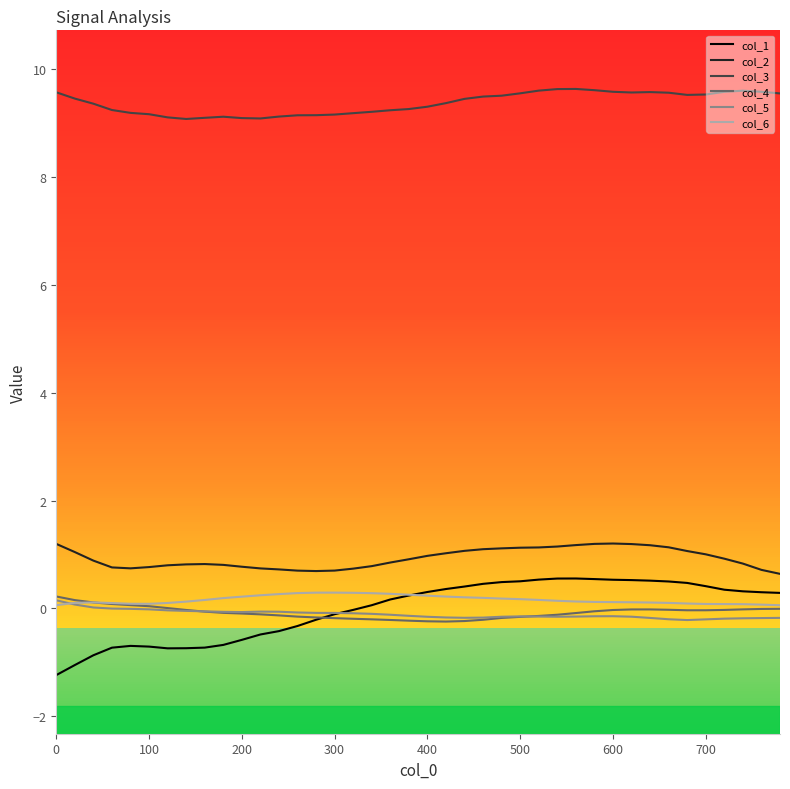

What is the lowest value of the col_1 series?

-1.2